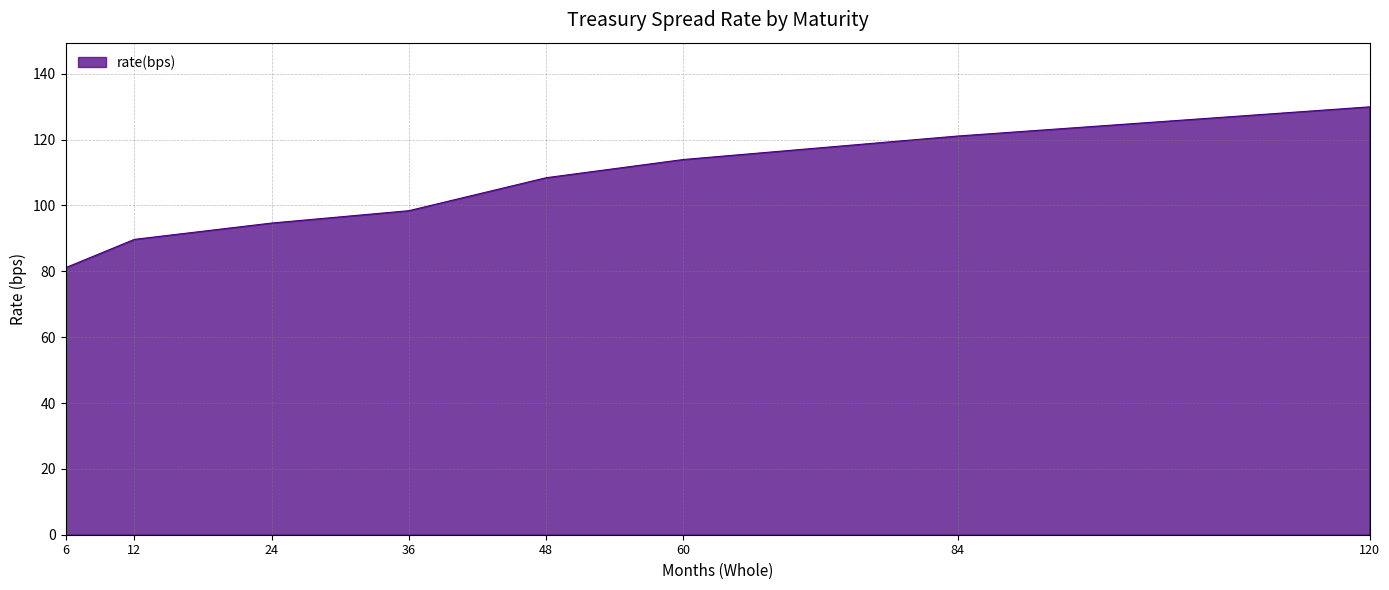

Which category has the lowest value across all series?

6